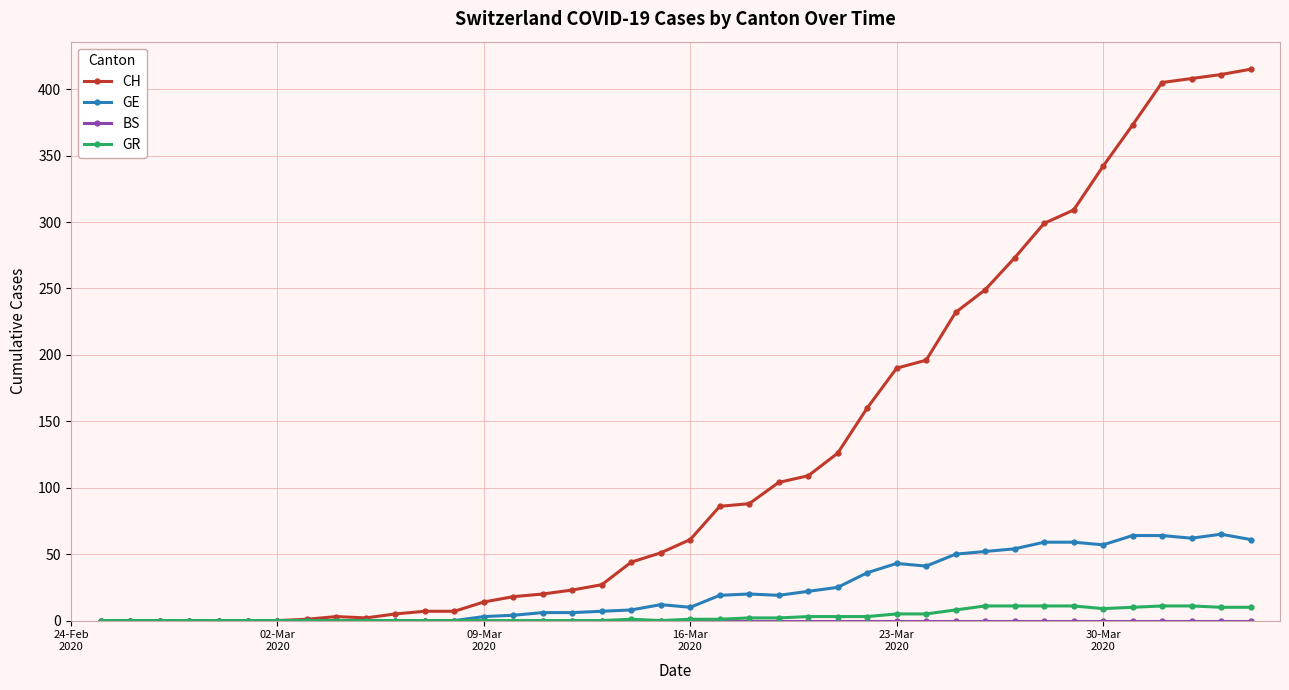

What is the maximum value for CH?

415